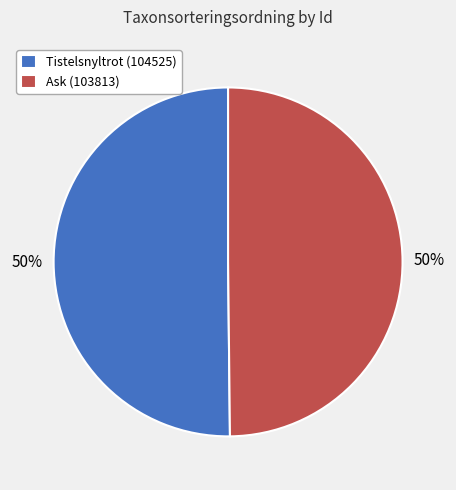

To the nearest percent, what is the combined percentage of Ask (103813) and Tistelsnyltrot (104525)?

100%